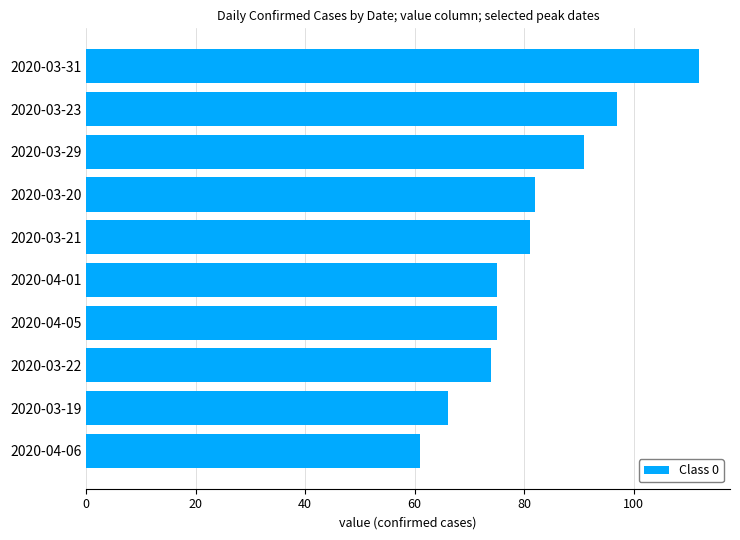

What is the value of the 3rd bar from the top?

91